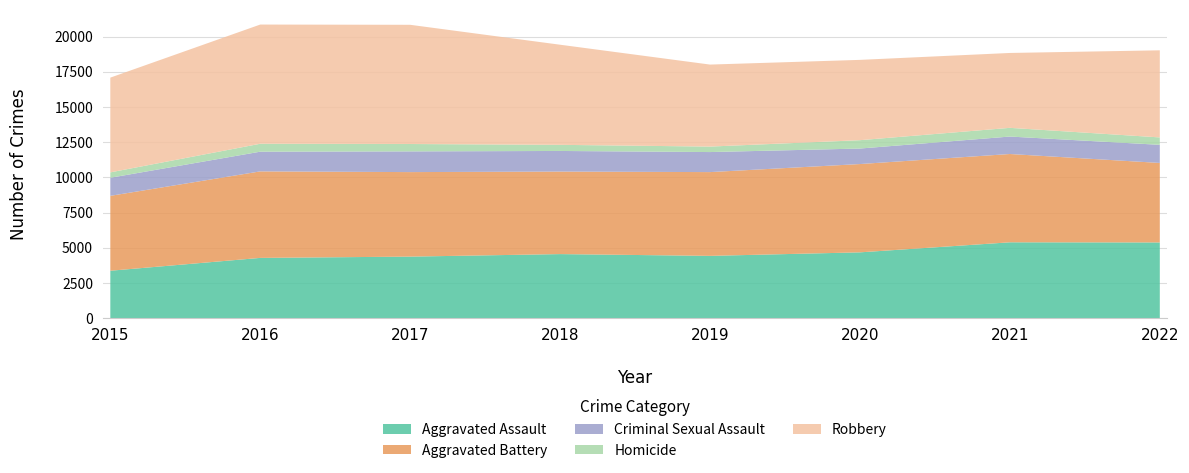

Reading right to left, extract all data points from this chart.

Aggravated Assault: 5381	5391	4678	4428	4554	4375	4284	3372
Aggravated Battery: 5646	6271	6271	5949	5861	6002	6144	5319
Criminal Sexual Assault: 1287	1240	1101	1423	1463	1471	1399	1284
Homicide: 526	618	594	389	435	524	563	383
Robbery: 6186	5318	5703	5824	7110	8466	8466	6728